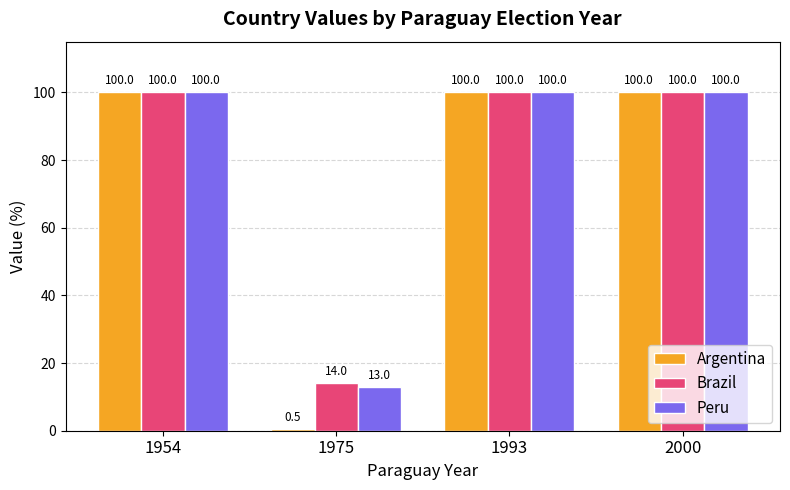

The value of Argentina at 1993 is 100.0. True or false?

True